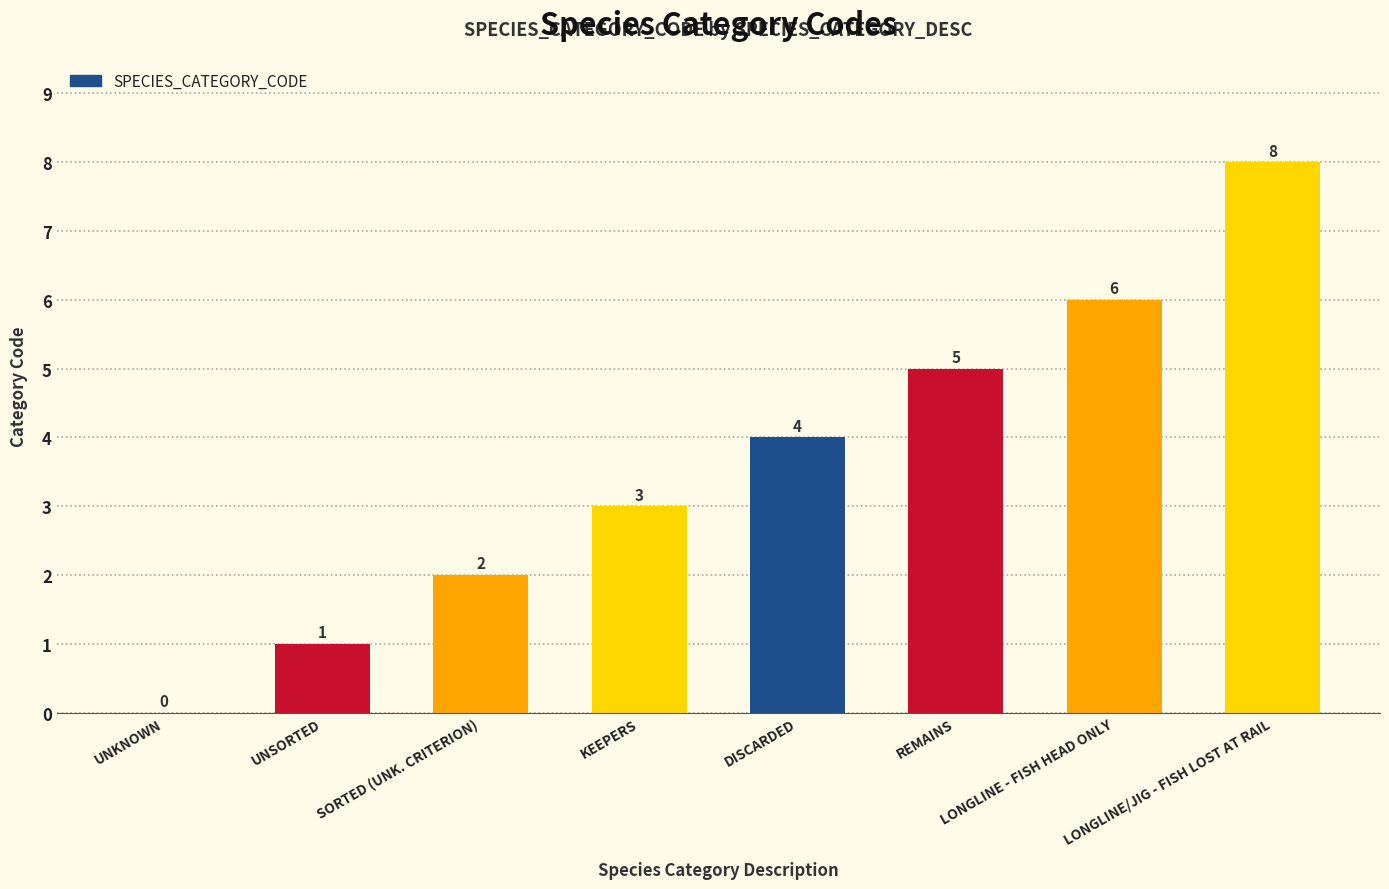

Reading left to right, what are all the values shown in this chart?

0	1	2	3	4	5	6	8